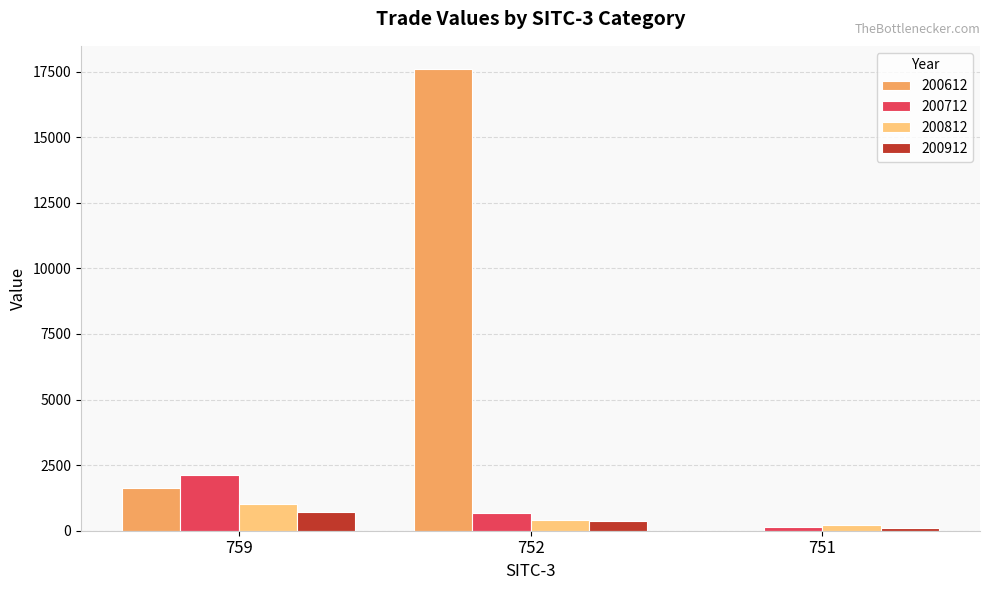

True or false: 200612 has a value of 17602.3 at 752.

True